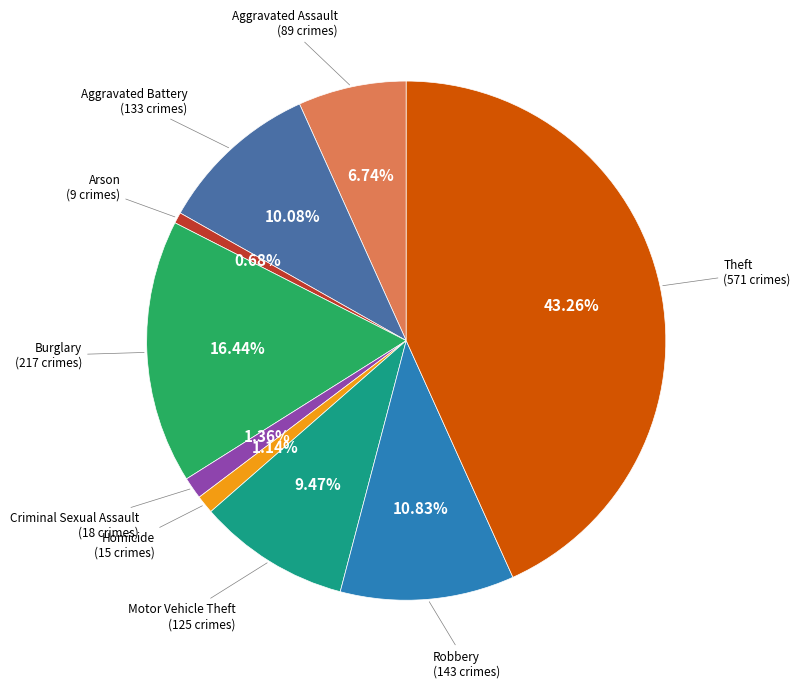

Is there a majority slice in this chart?

No